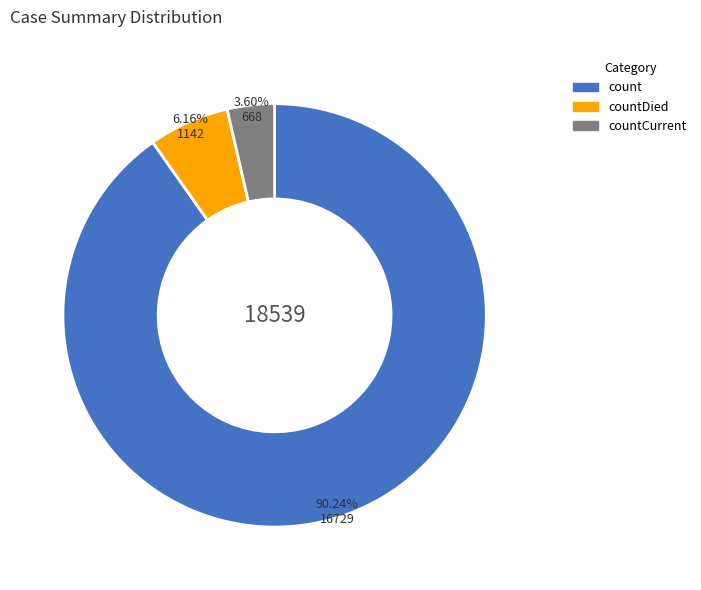

Is there a majority slice in this chart?

Yes